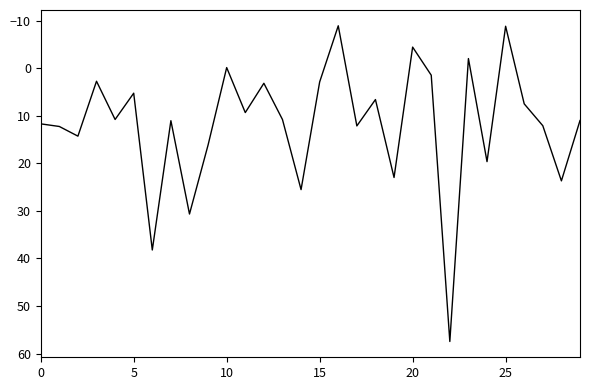

What is the difference between the maximum and minimum values?

66.4